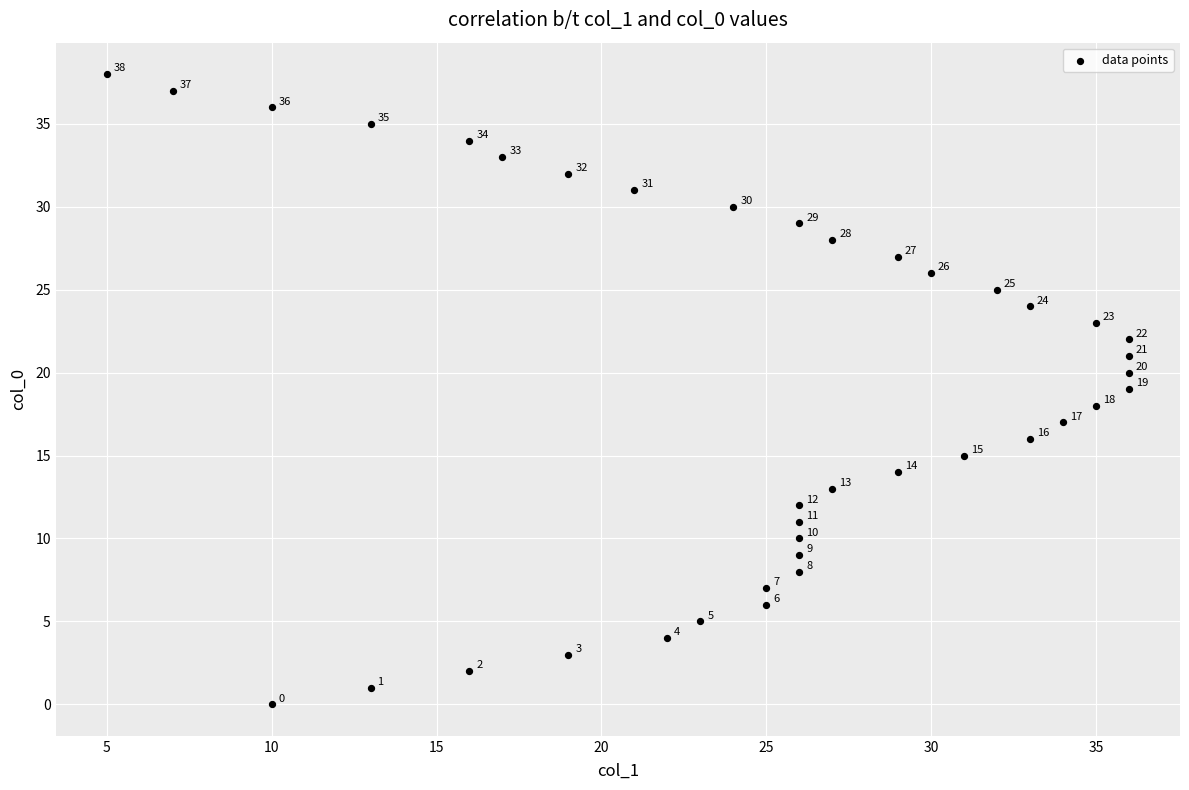

What Y value in the scatter plot is closest to 19?

19